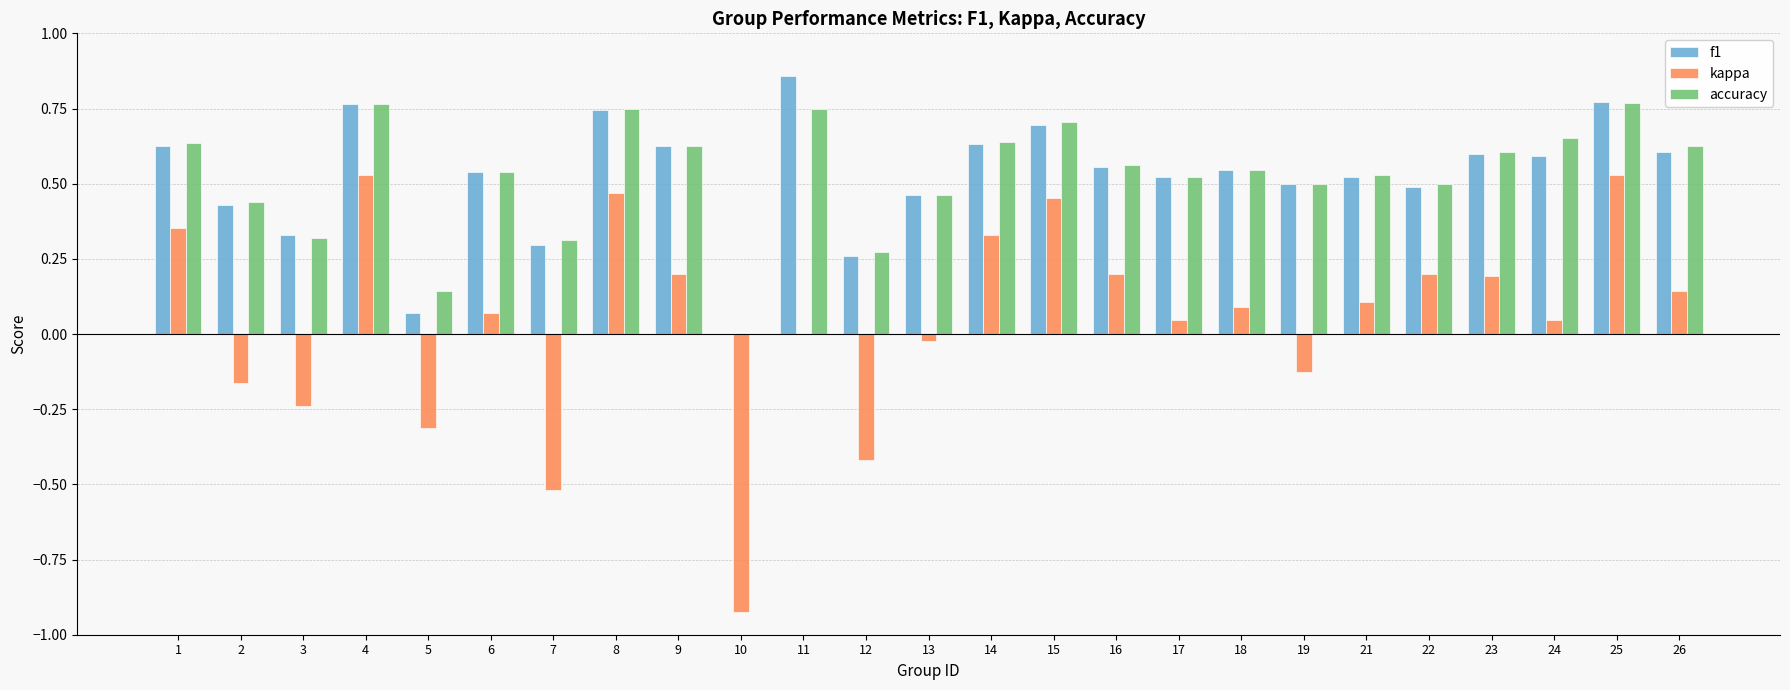

What is the sum of all f1 values?

13.0